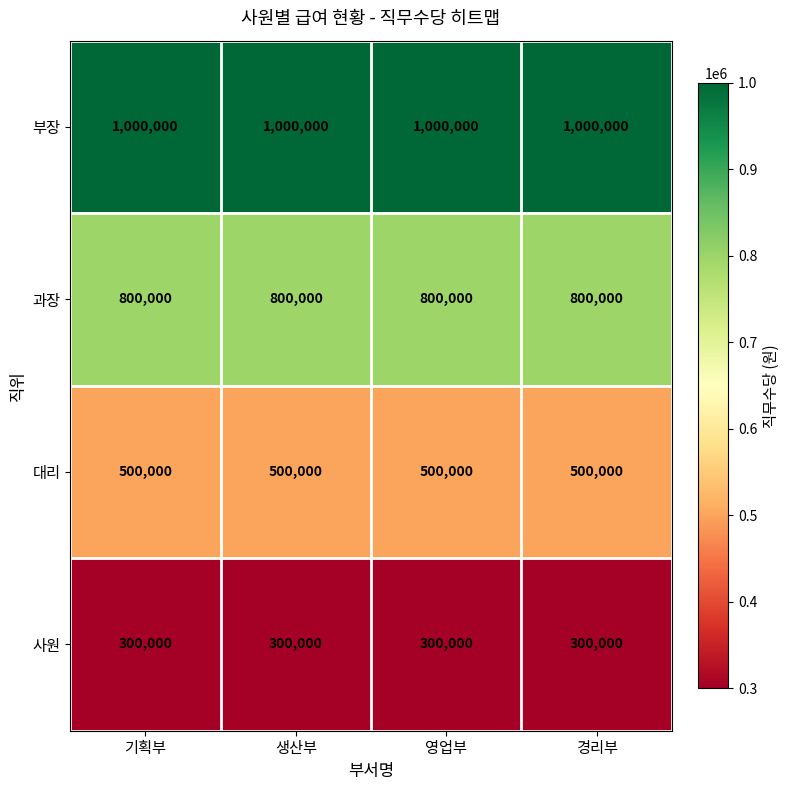

What is the total value across all series at 경리부?

2600000